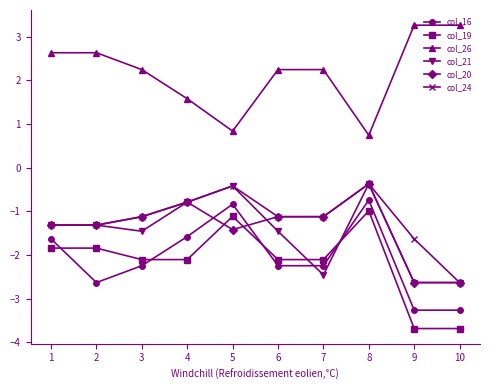

What value does the col_21 series have at 5?

-0.4